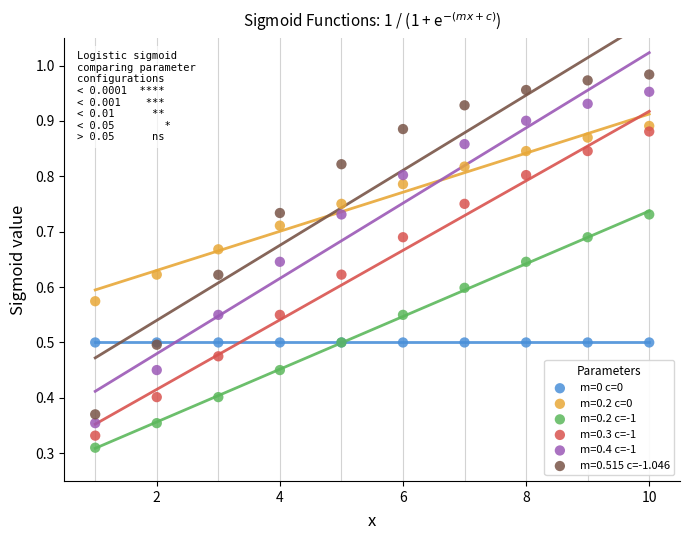

Which series contains the lowest Y value?

m=0.2 c=-1